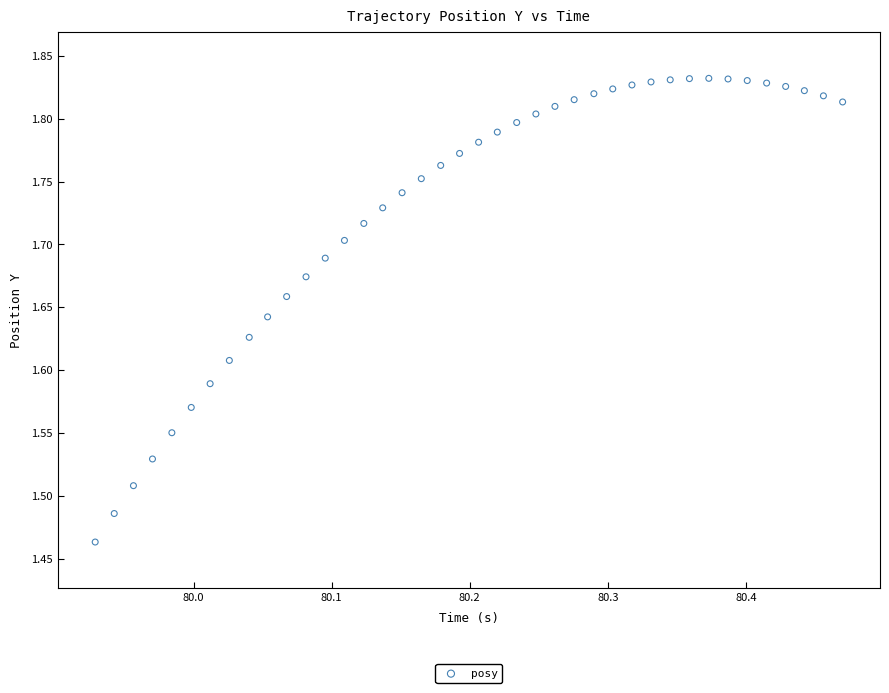

What is the range of X values (max minus min)?

0.5